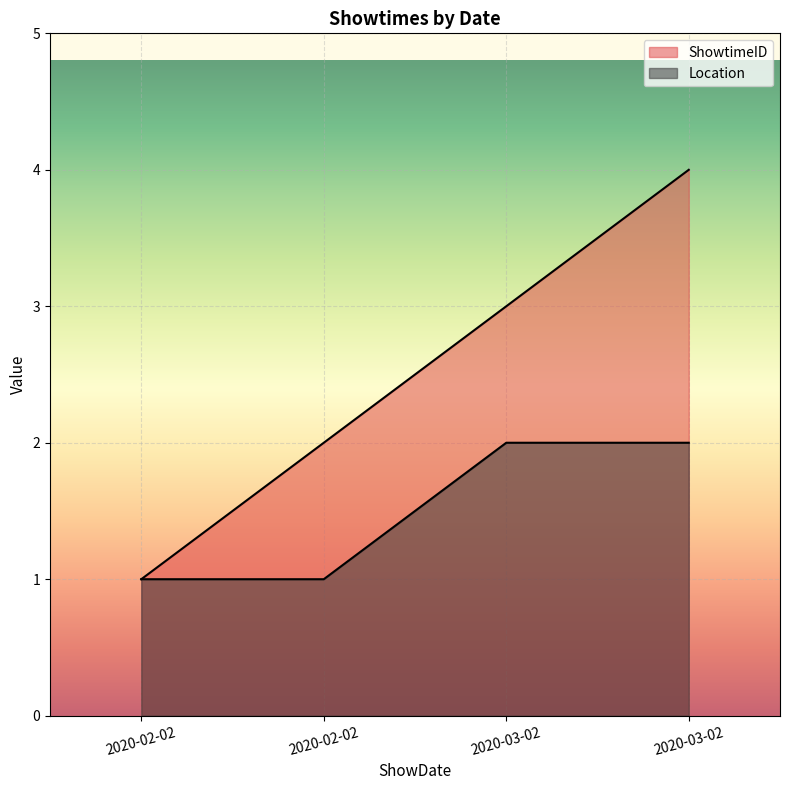

True or false: ShowtimeID and Location cross at least once.

False